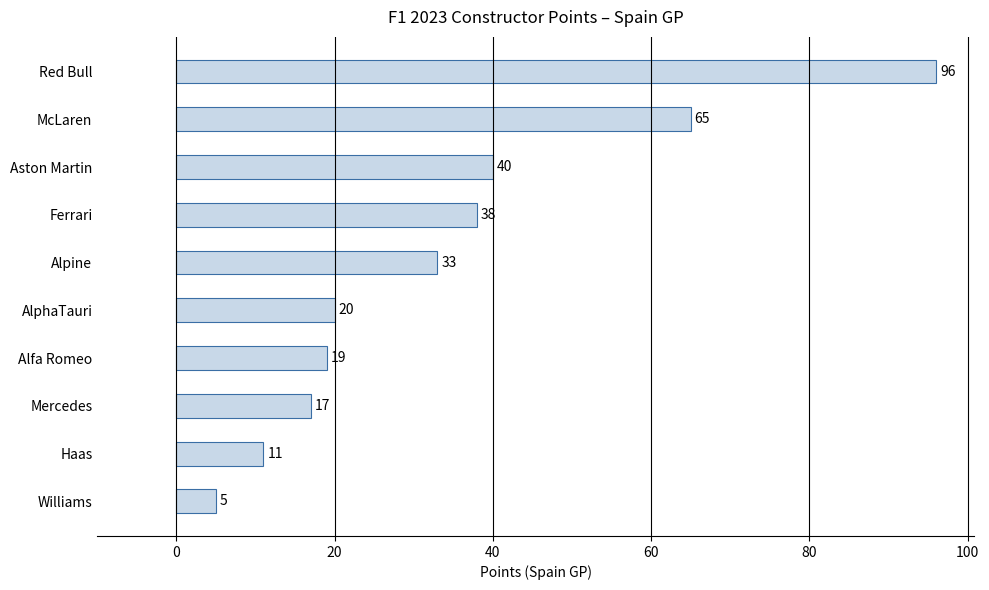

The value at McLaren is 94. True or false?

False